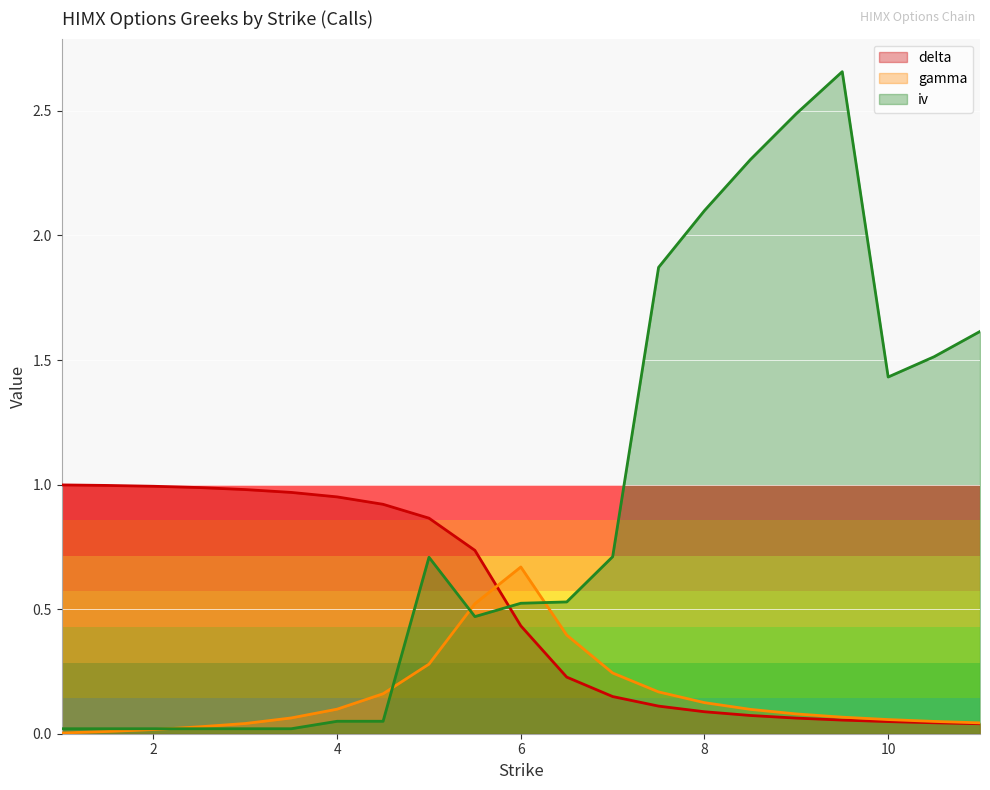

True or false: delta and gamma cross at least once.

True